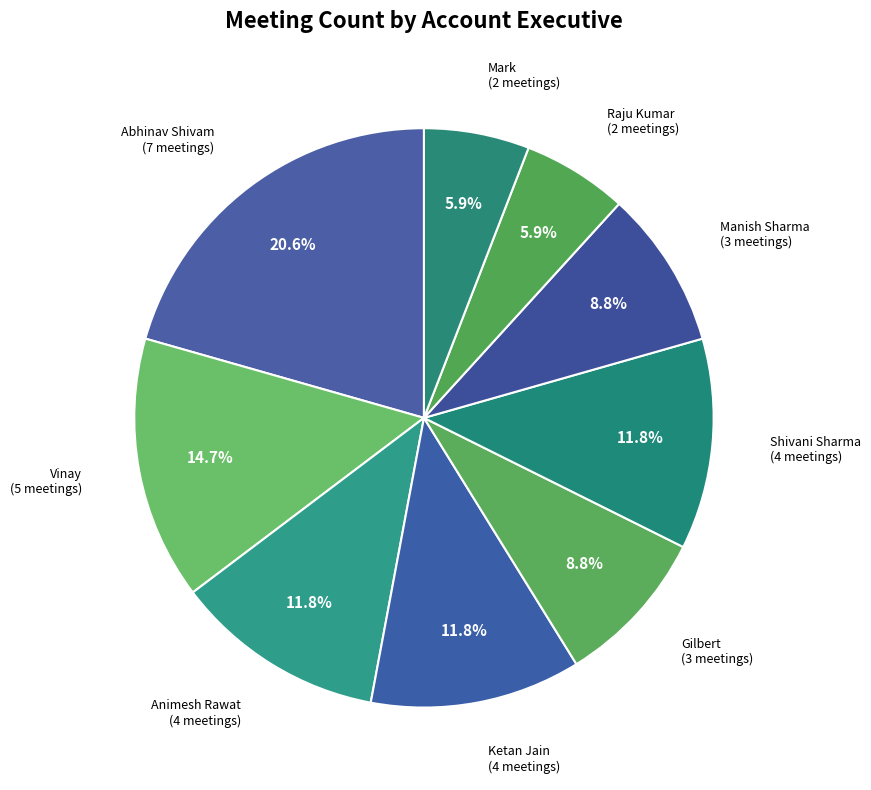

Count the number of slices in the pie.

9